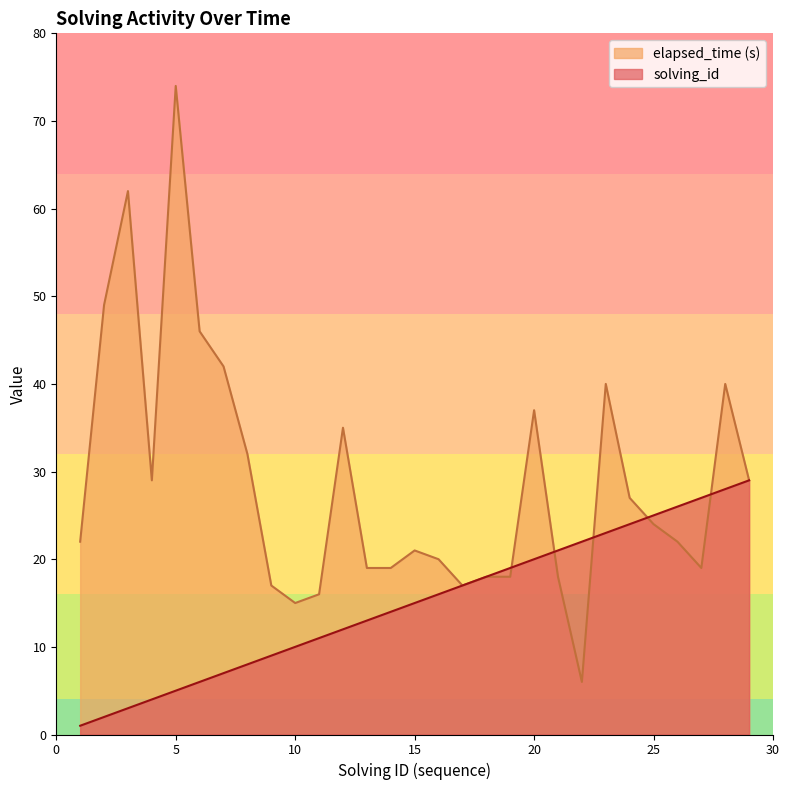

At which label is elapsed_time closest to 40?

23